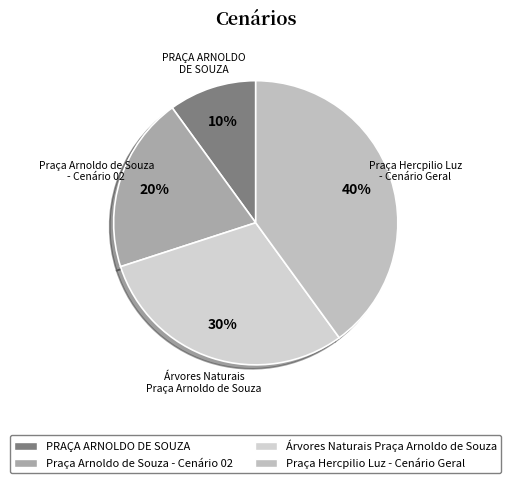

Which slice is the largest?

Praça Hercpilio Luz - Cenário Geral